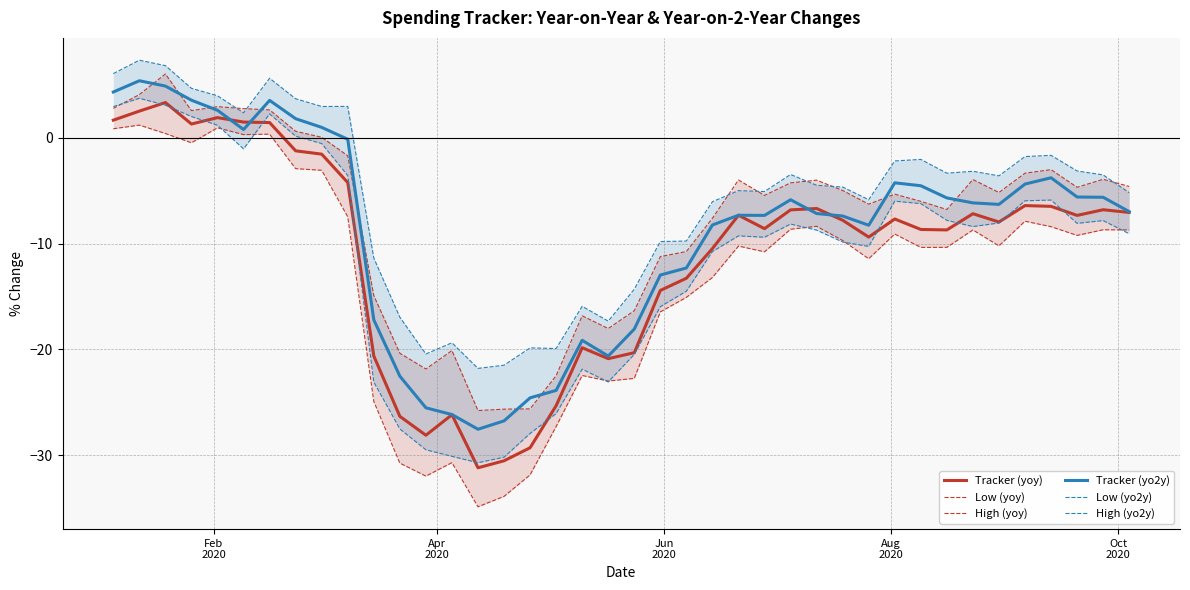

True or false: Low (yo2y) has more than 0 interior local peaks.

True